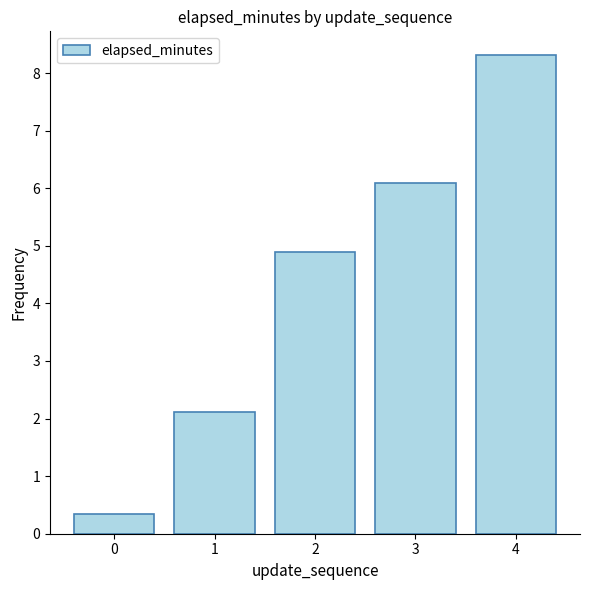

Which label corresponds to the largest value in the chart?

4